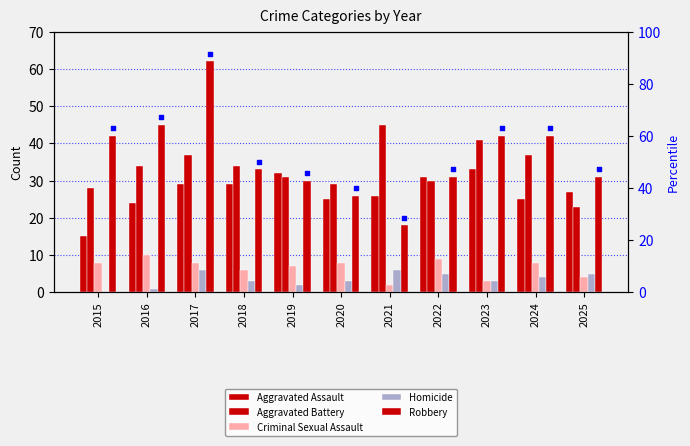

Which series contains the lowest Y value?

Homicide